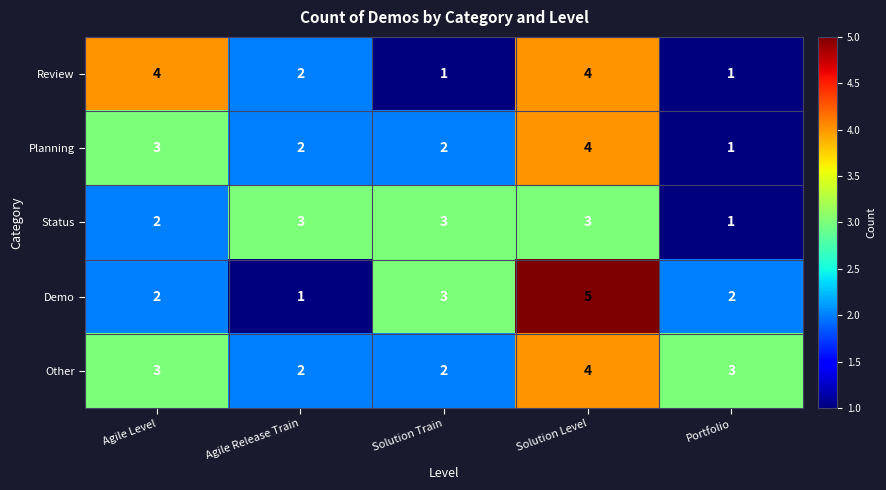

What is the smallest value displayed?

1